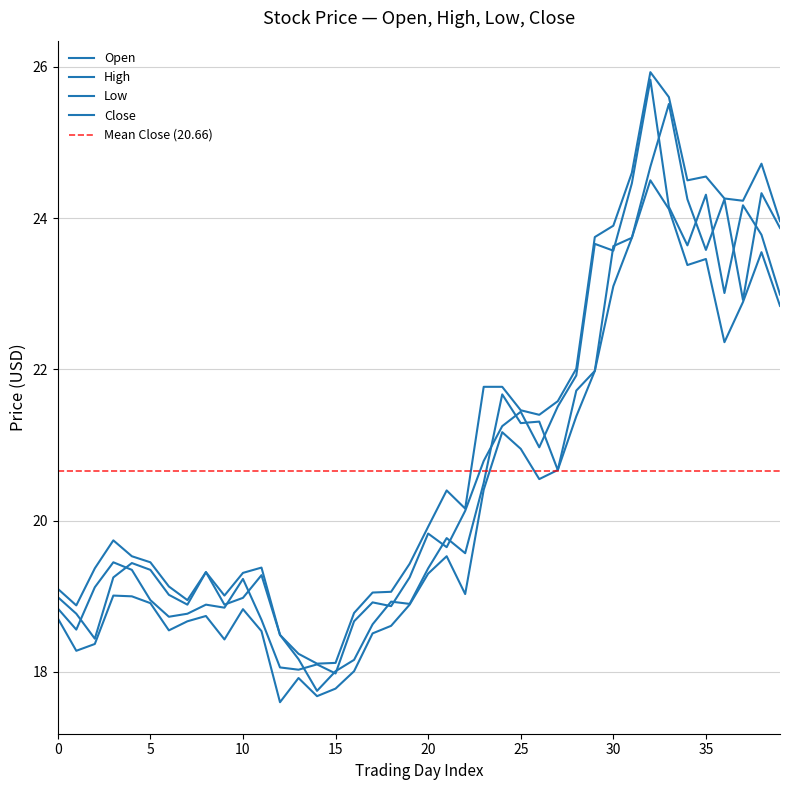

True or false: Low and Open intersect in this chart.

False